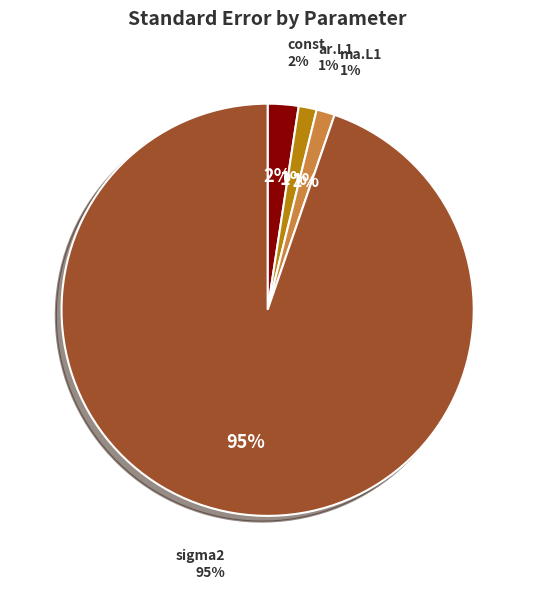

Which category has the smallest portion of the pie?

ar.L1